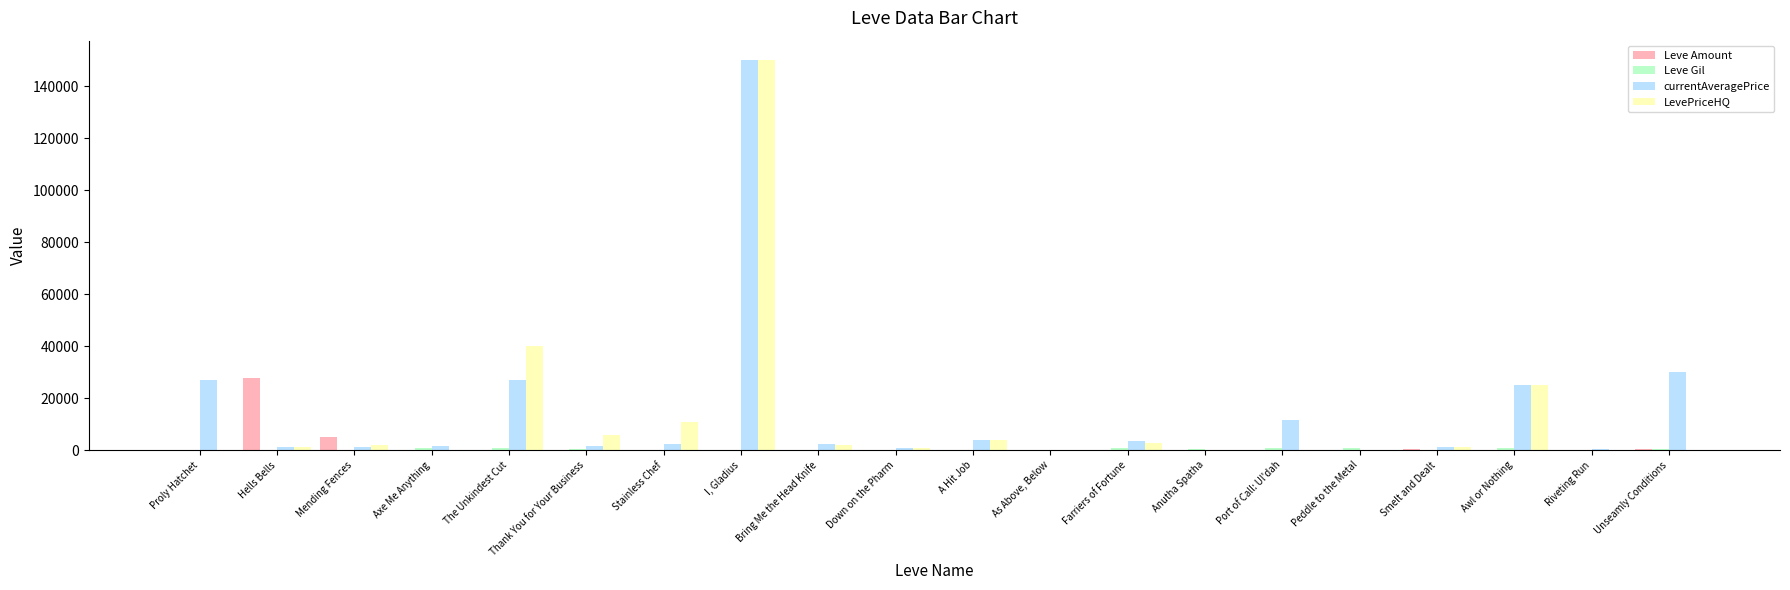

Between The Unkindest Cut and Smelt and Dealt, which series saw the biggest shift?

LevePriceHQ